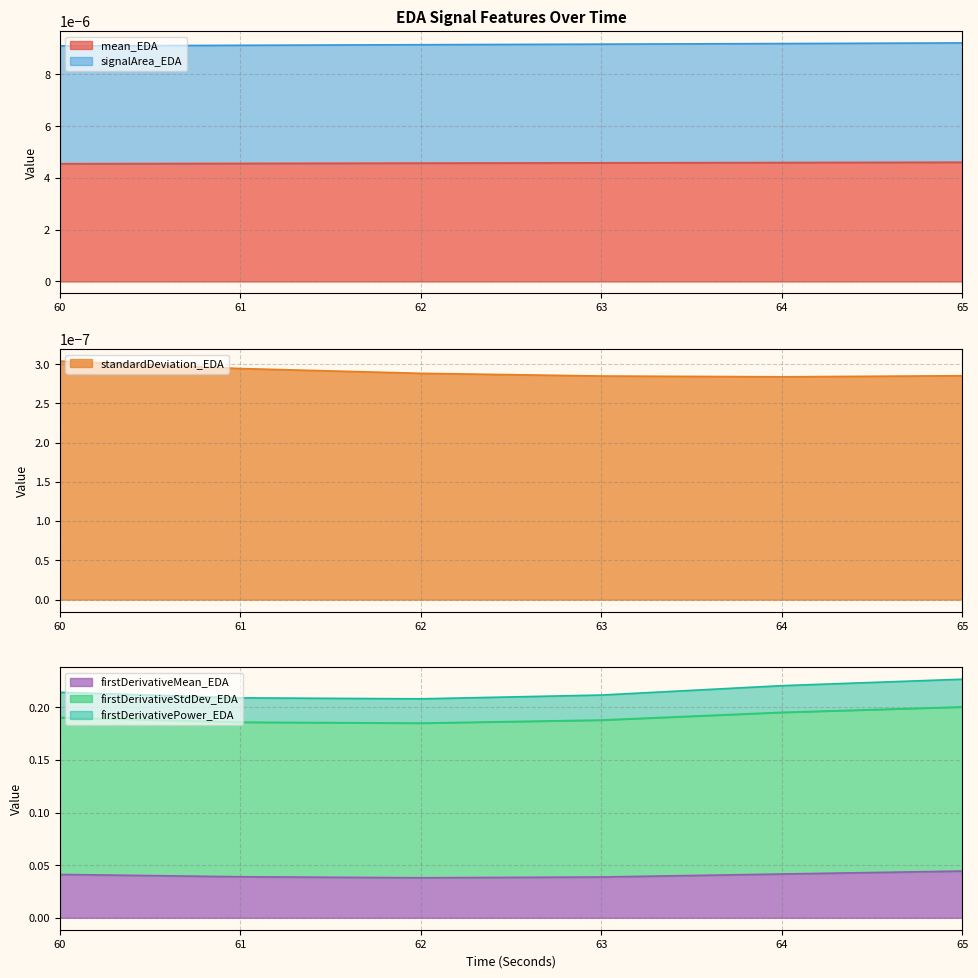

Which series has the largest total across all categories?

firstDerivativeStdDev_EDA